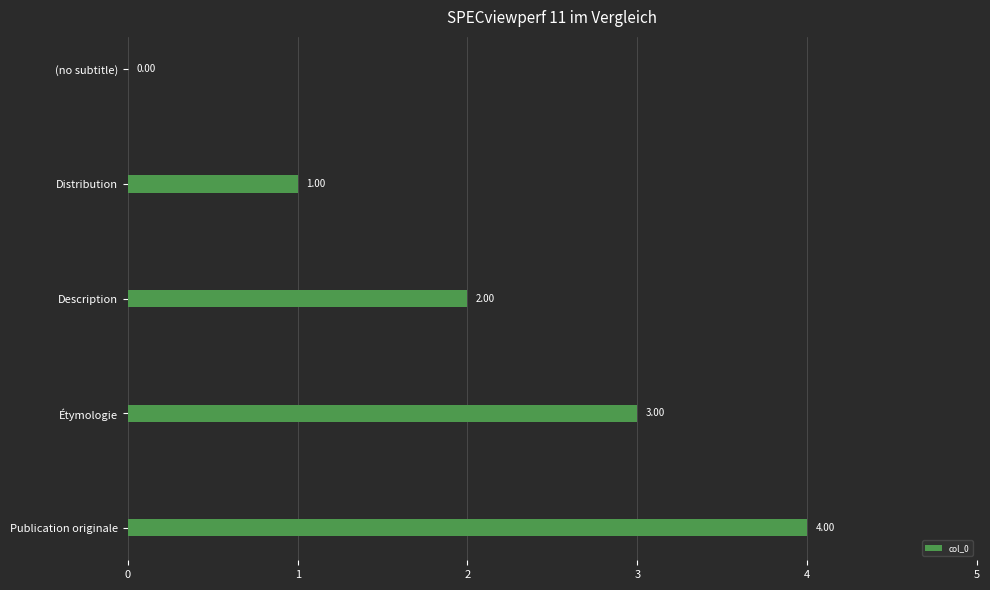

What is the sum of all values?

10